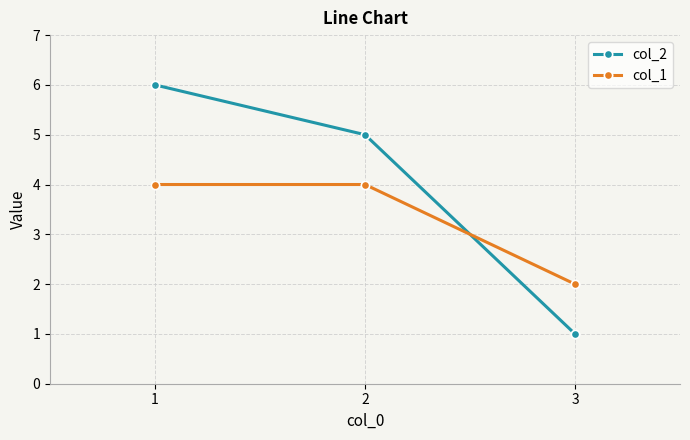

What is the difference between the col_1 values at 3 and 2?

2